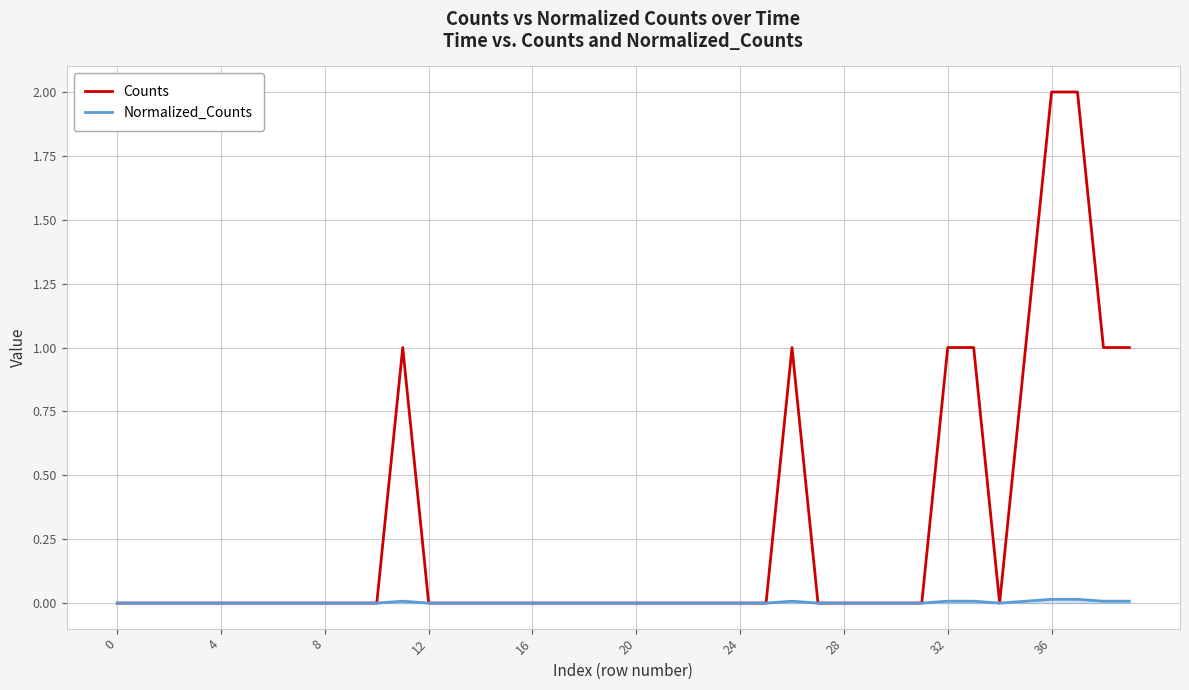

Rank the series by their maximum value, from highest to lowest.

Counts, Normalized_Counts